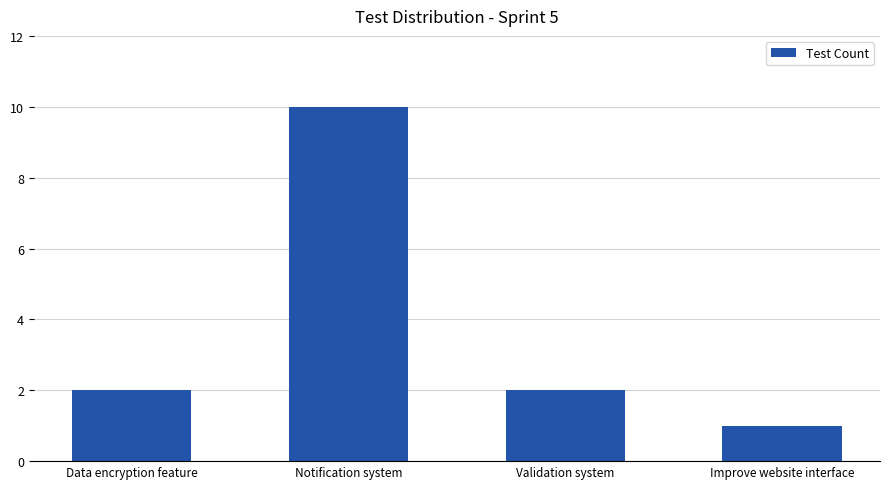

How many values are between 2 and 10?

3